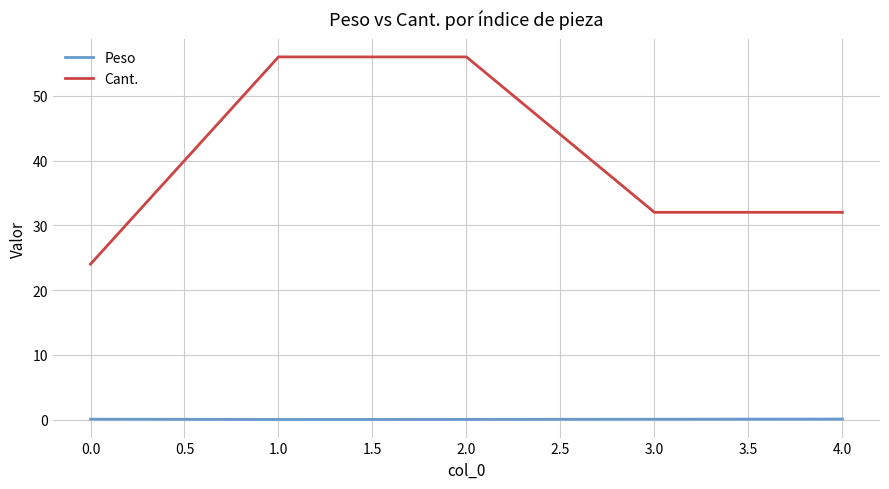

The Peso series shows 0.1 at 4.0. True or false?

True